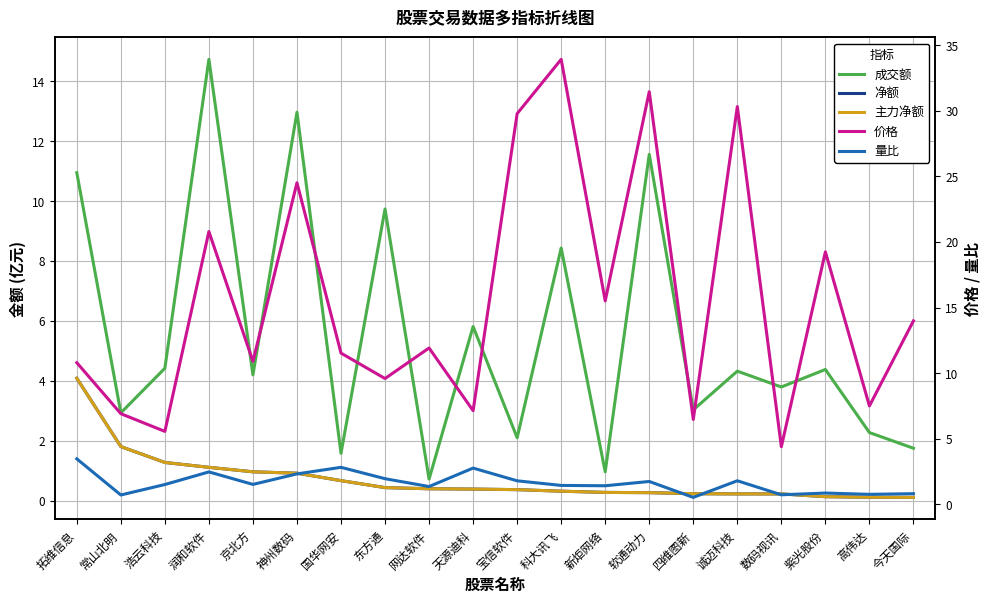

What is the sum of the 主力净额 values at 京北方 and 国华网安?

1.7